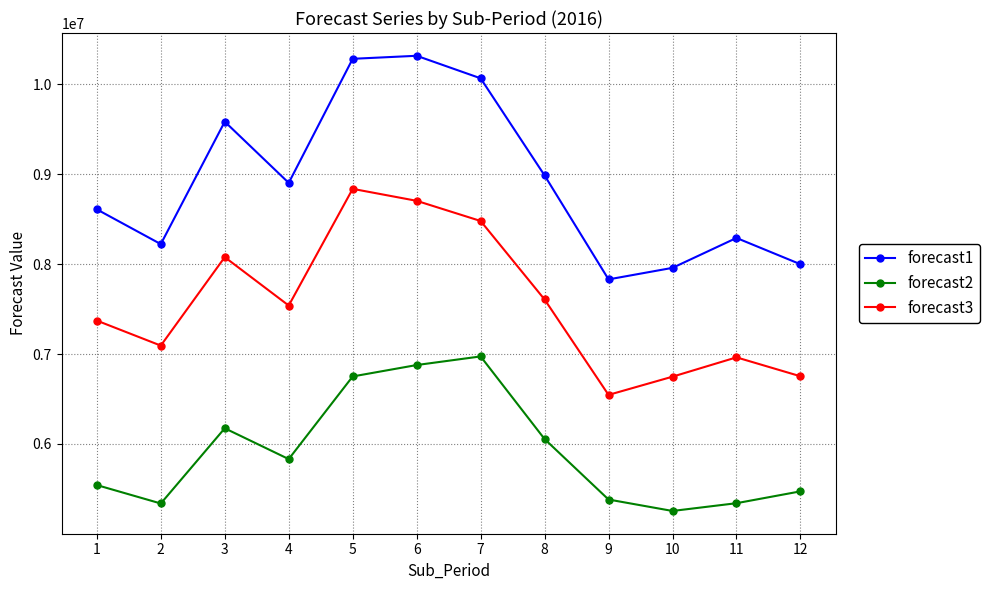

What are all the series names shown in the legend?

forecast1, forecast2, forecast3